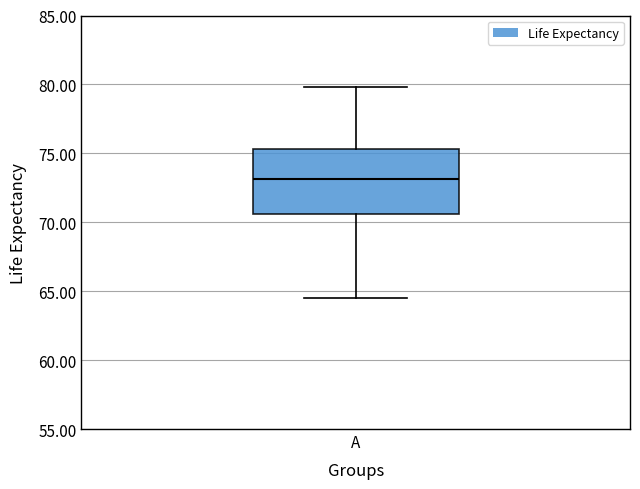

Read this box plot against the y-axis: the position of the median line, the range covered by the box, and the ends of both whiskers. The values are not printed on the chart, so give them approximately, as read against the axis.

median 73.0, box 70.5 to 75.5, whiskers 64.5 to 80.0